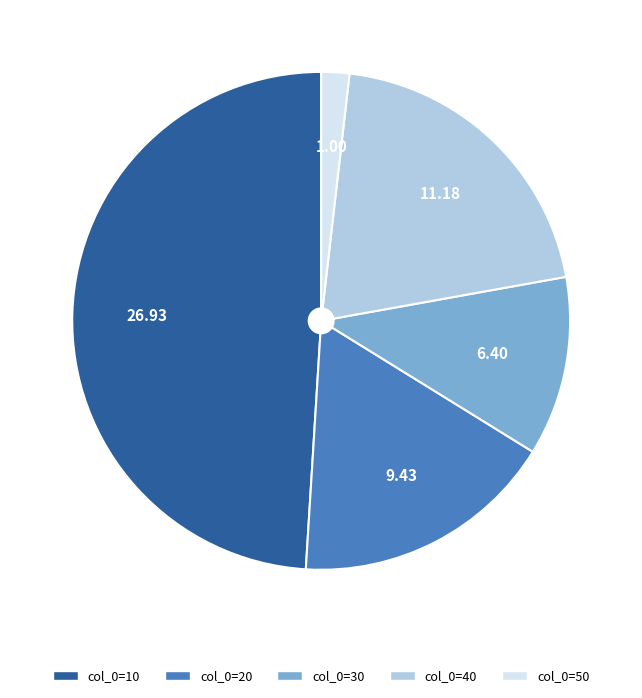

Approximately how many times larger is the value at col_0=30 compared to col_0=20?

0.7